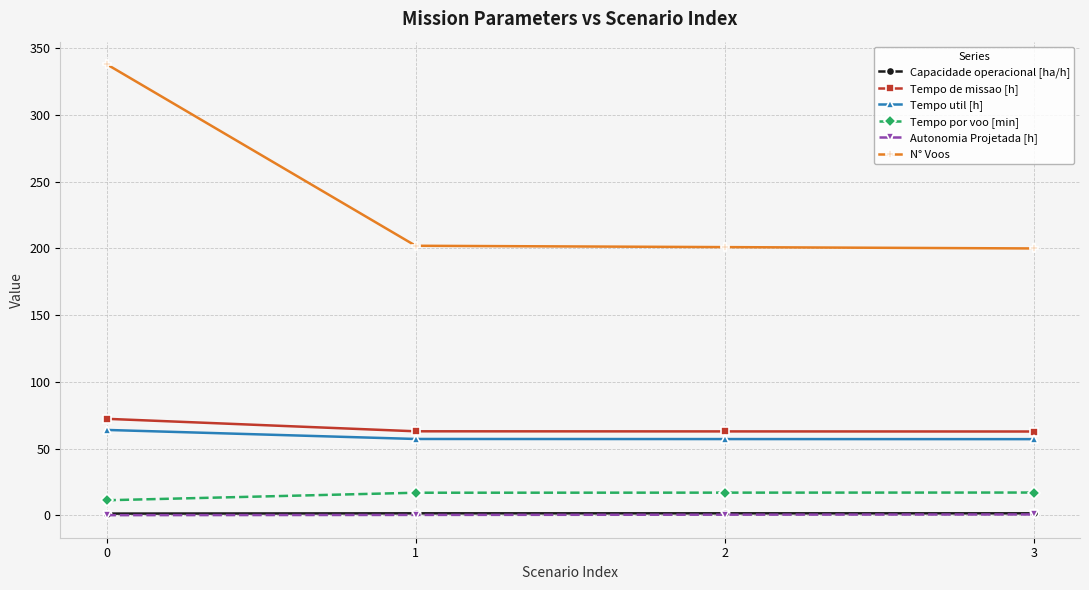

True or false: Tempo util [h] has more than 1 points higher than both neighbors.

False